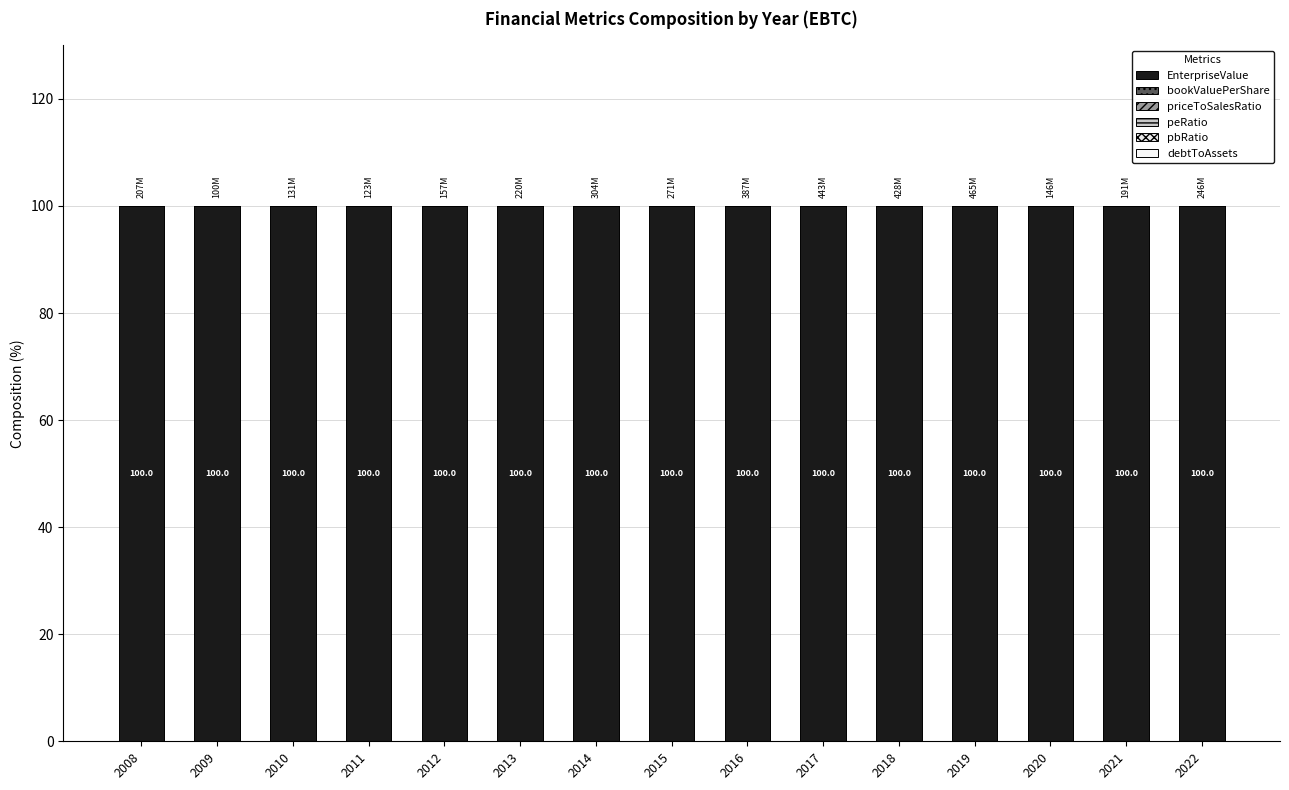

How many categories are shown in the chart?

15